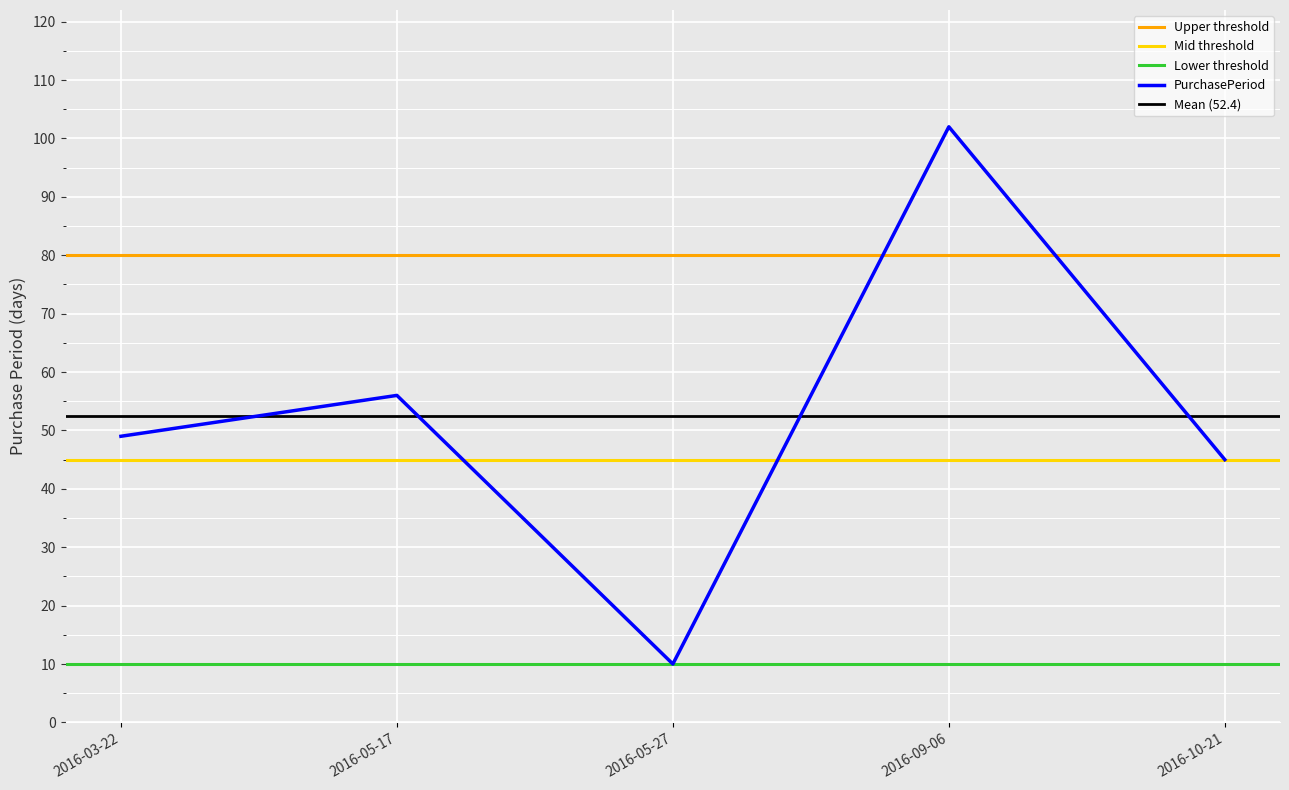

Which category has the highest value across all series?

2016-09-06